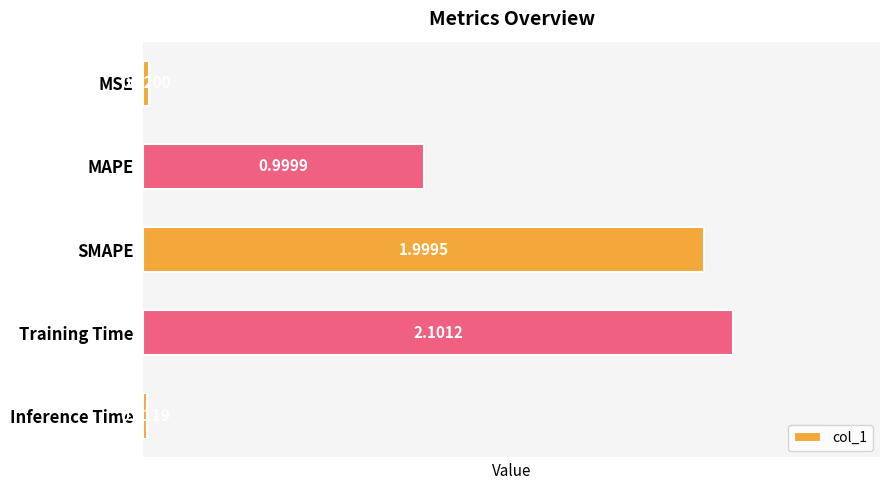

What is the change in value from SMAPE to Inference Time?

-2.0